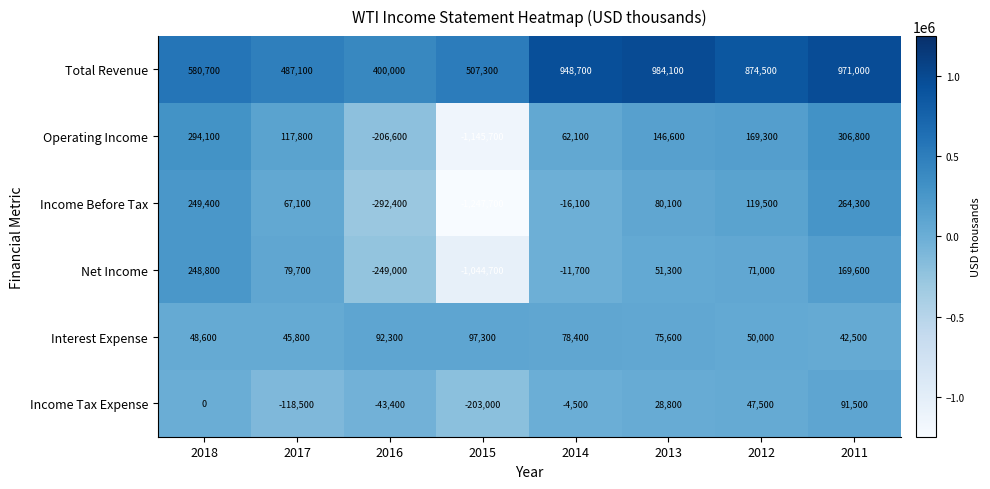

List the labels in order of Operating Income value, largest first.

2011, 2018, 2012, 2013, 2017, 2014, 2016, 2015